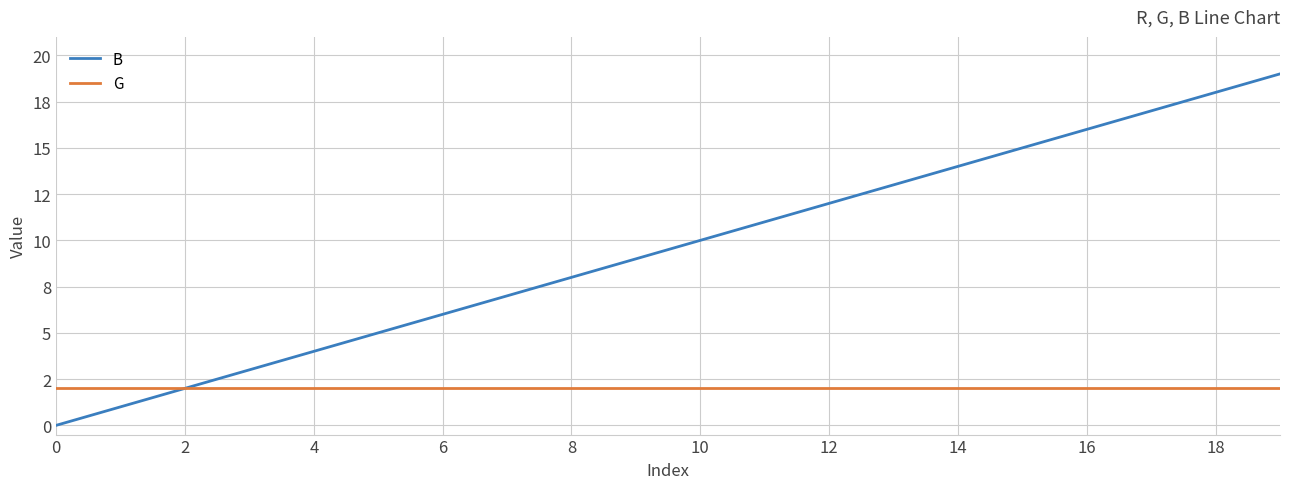

Is this an area chart (filled region under the line)?

No